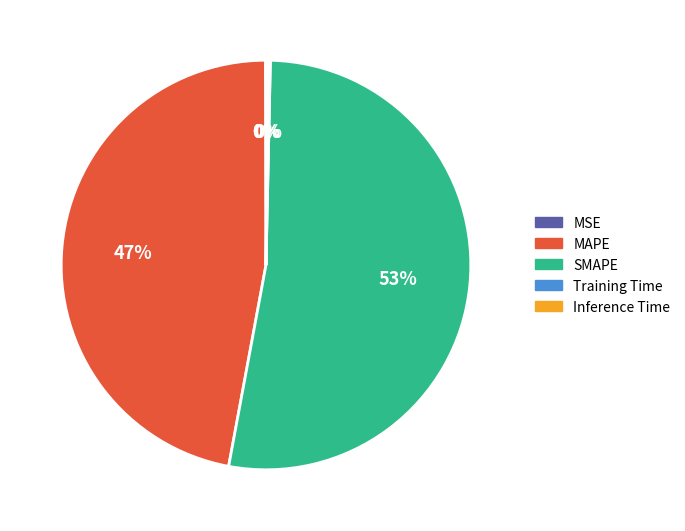

What is the largest slice in the pie chart?

SMAPE